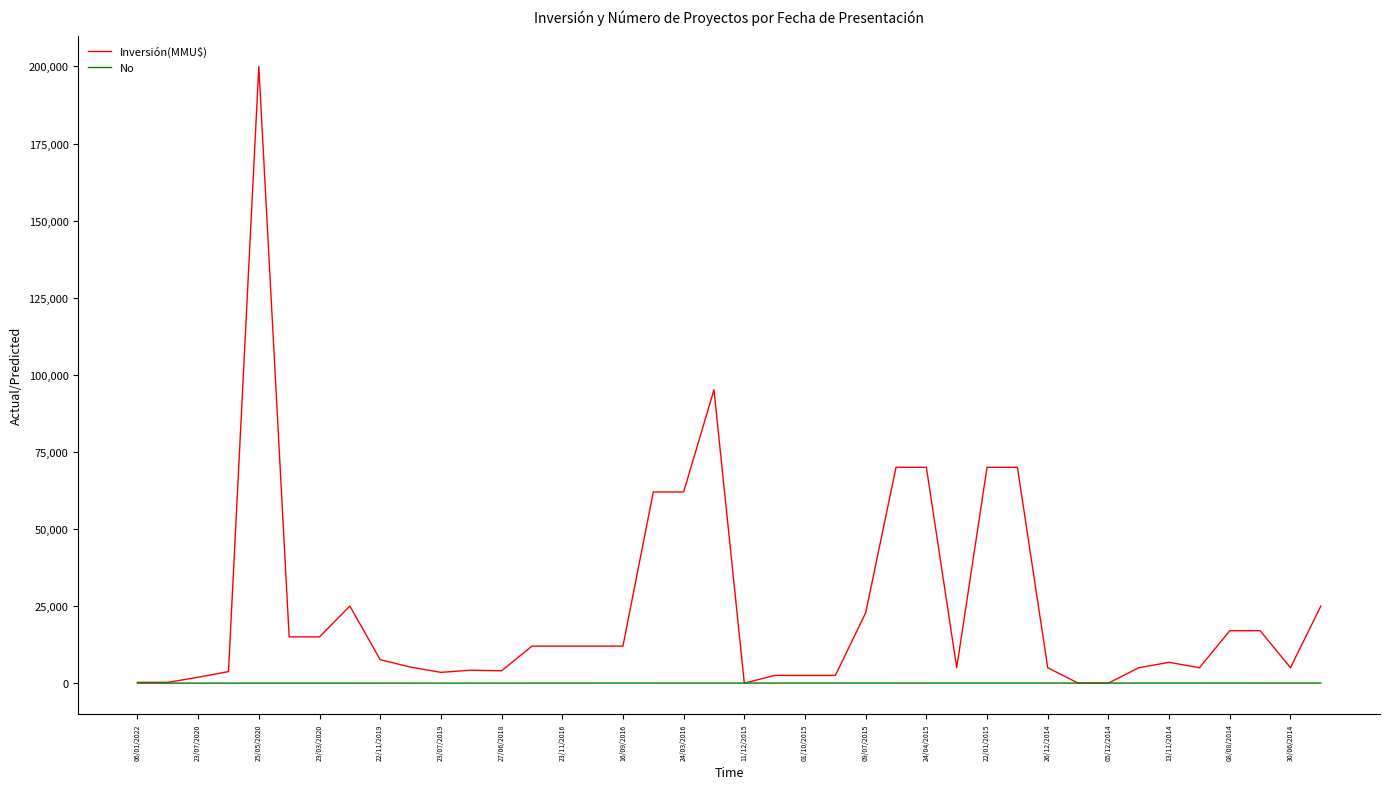

Which series has the largest range (max minus min)?

Inversión(MMU$)